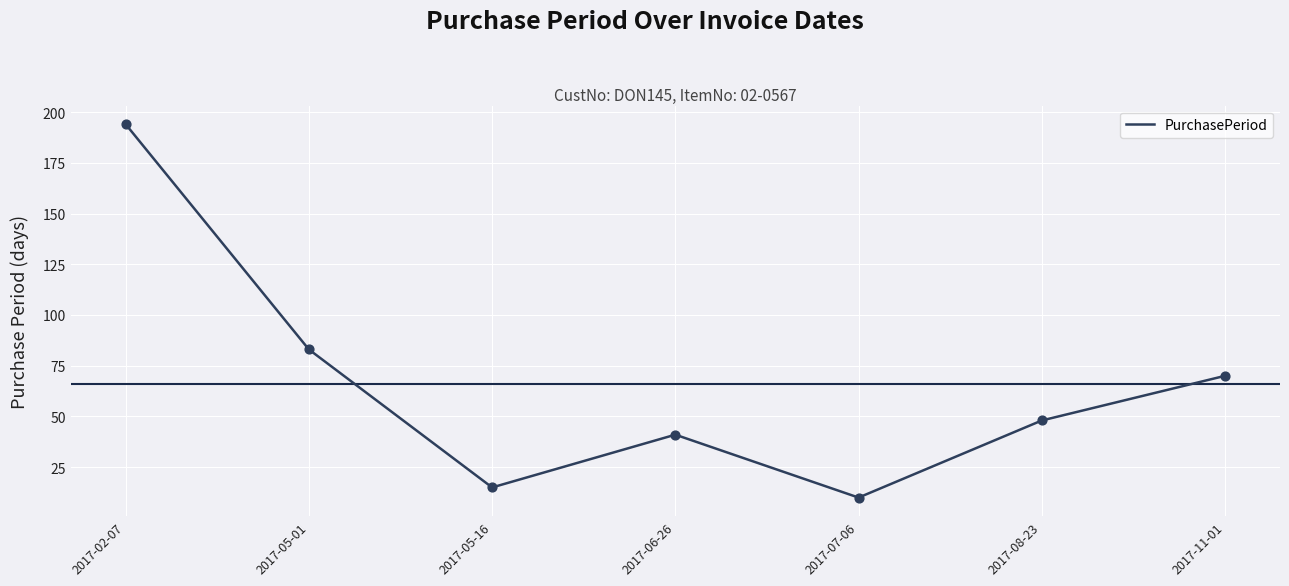

What is the change in value from 2017-02-07 to 2017-07-06?

-184